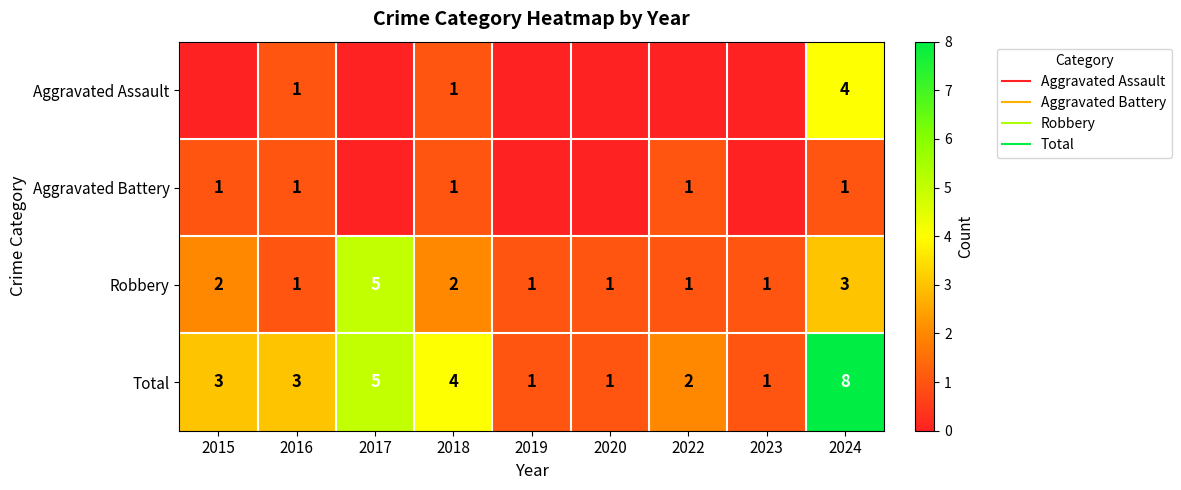

True or false: Total has a value of 3 at 2016.

True